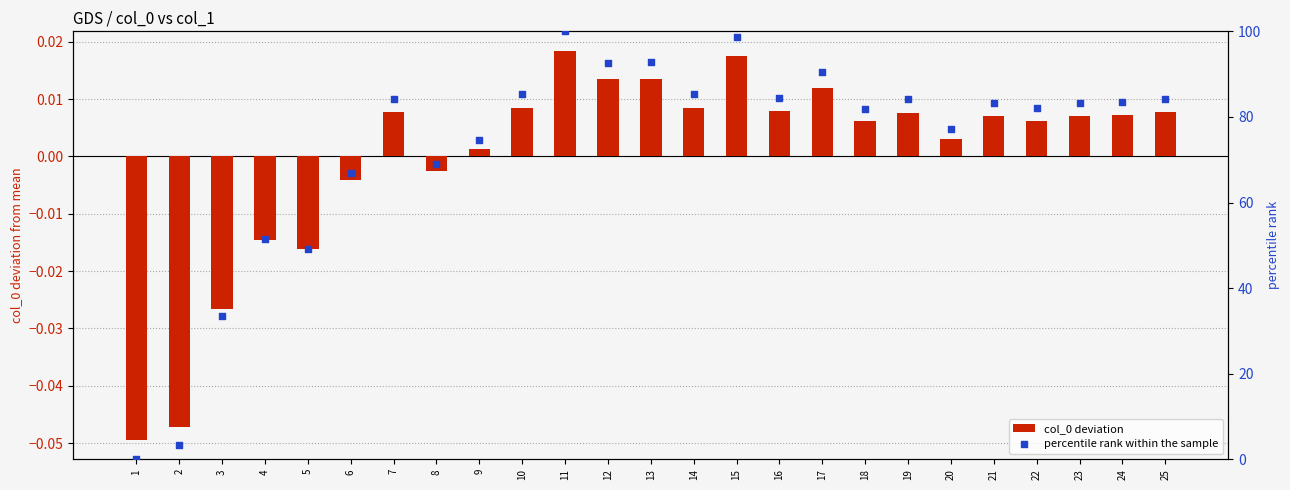

Which series contains the lowest Y value?

col_0 deviation